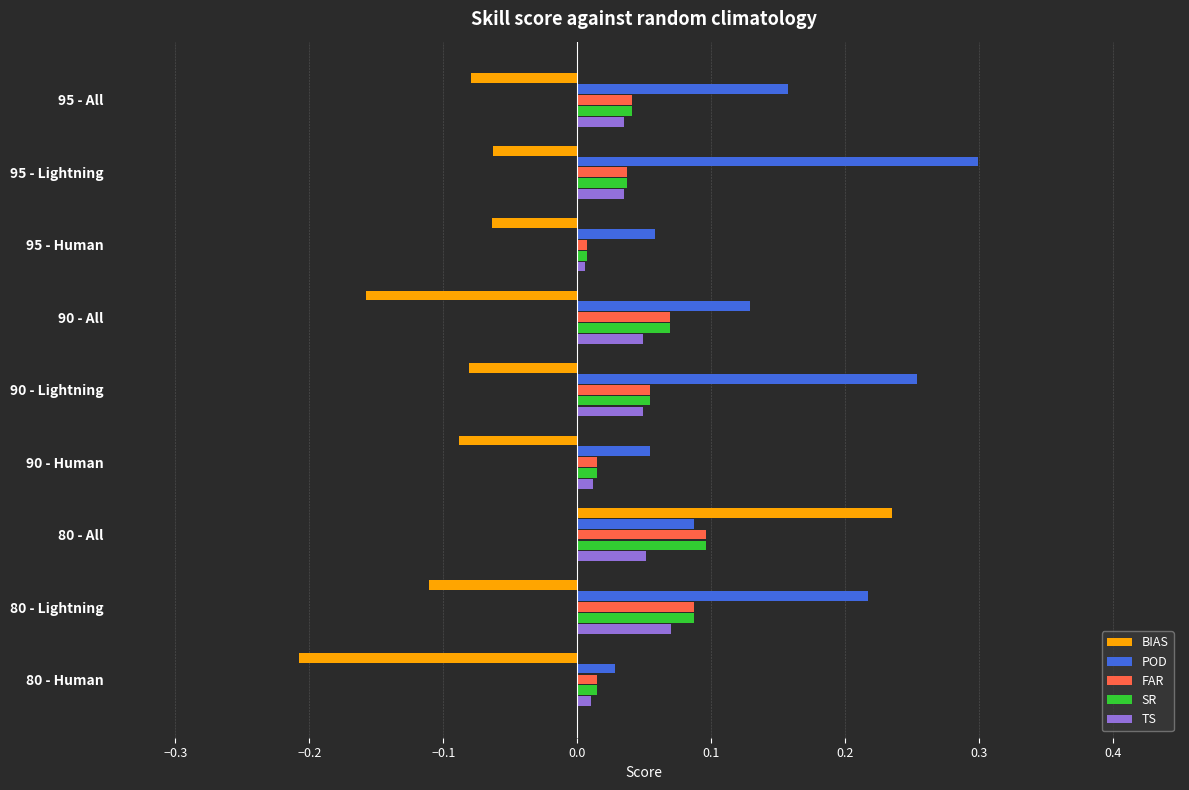

What is the difference between the maximum and minimum values in the BIAS series?

0.4